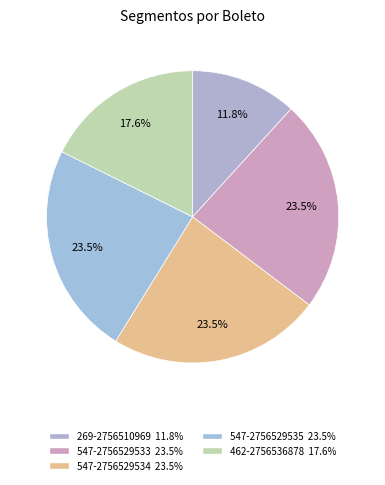

To the nearest percent, what portion does 547-2756529534 represent?

24%